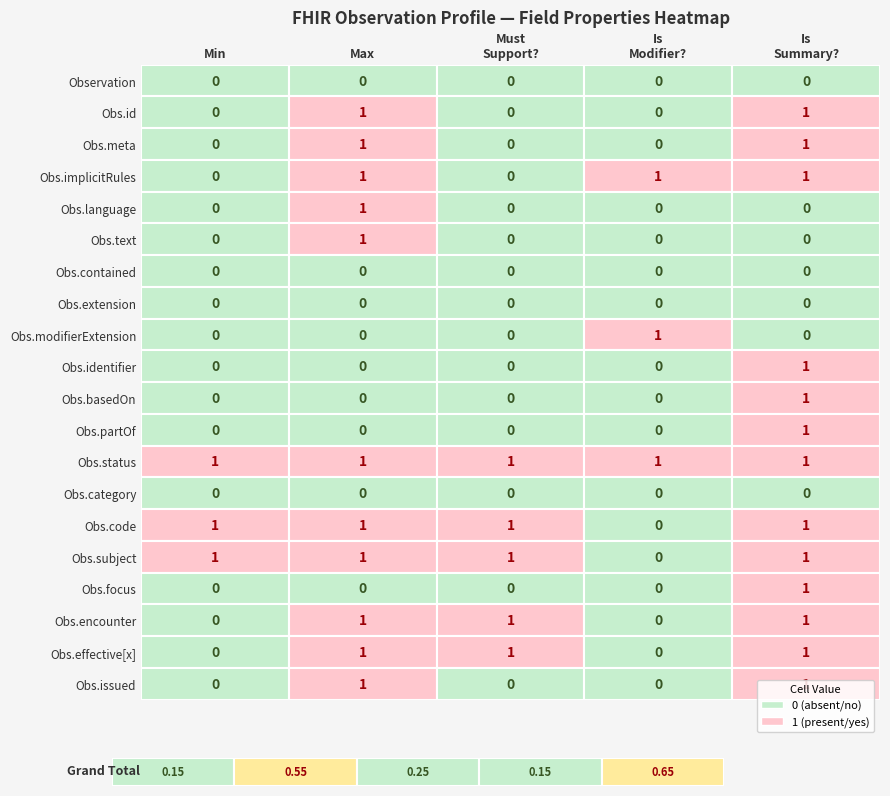

The value of Observation.code at 4 is 1. True or false?

False